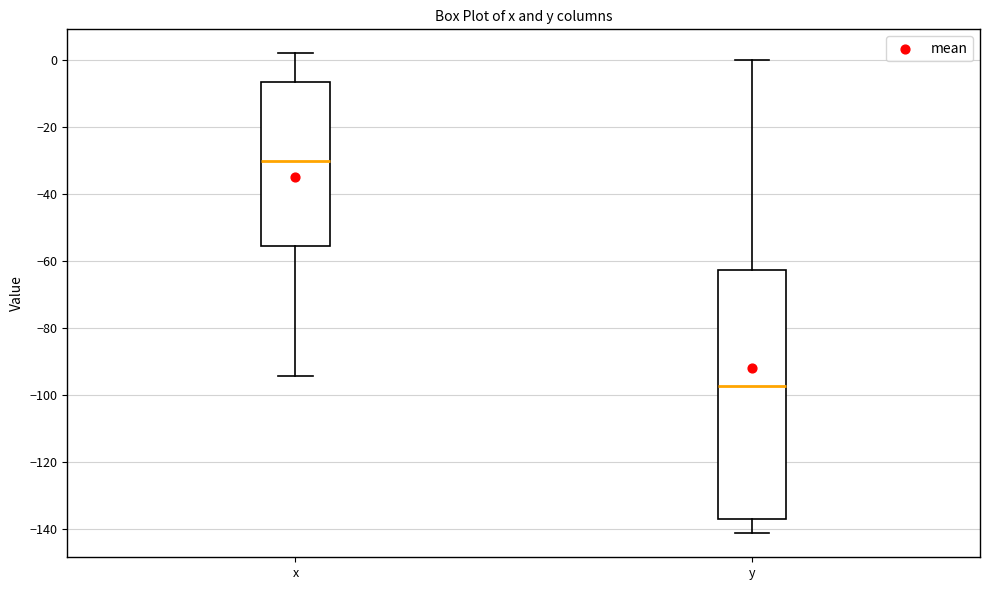

Where does the median line of the box for x sit on the y-axis? The values are not printed on the chart, so give them approximately, as read against the axis.

-30